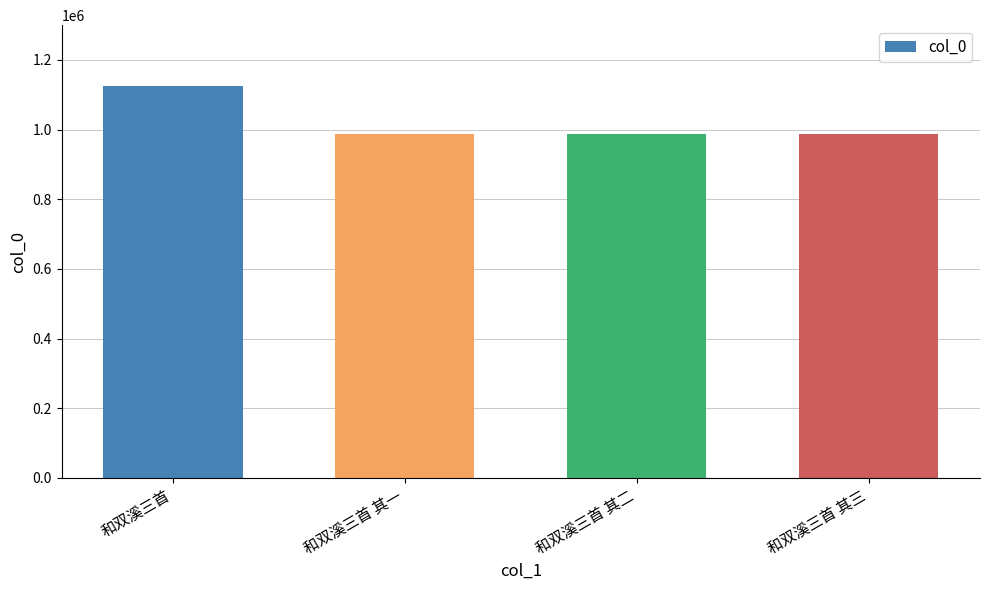

How many series are shown in this chart?

1